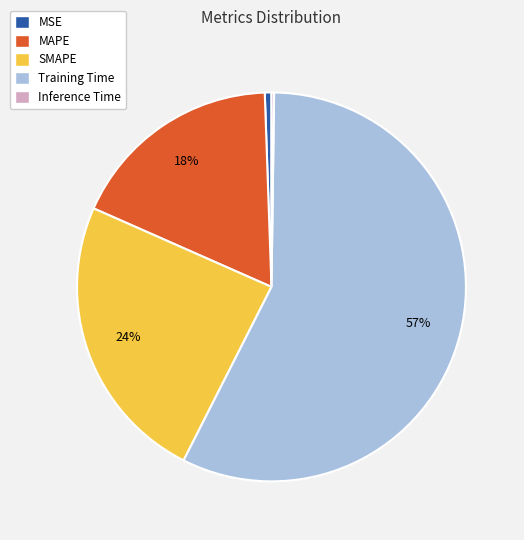

To the nearest percent, what is the difference between the largest and smallest slice percentages?

57%